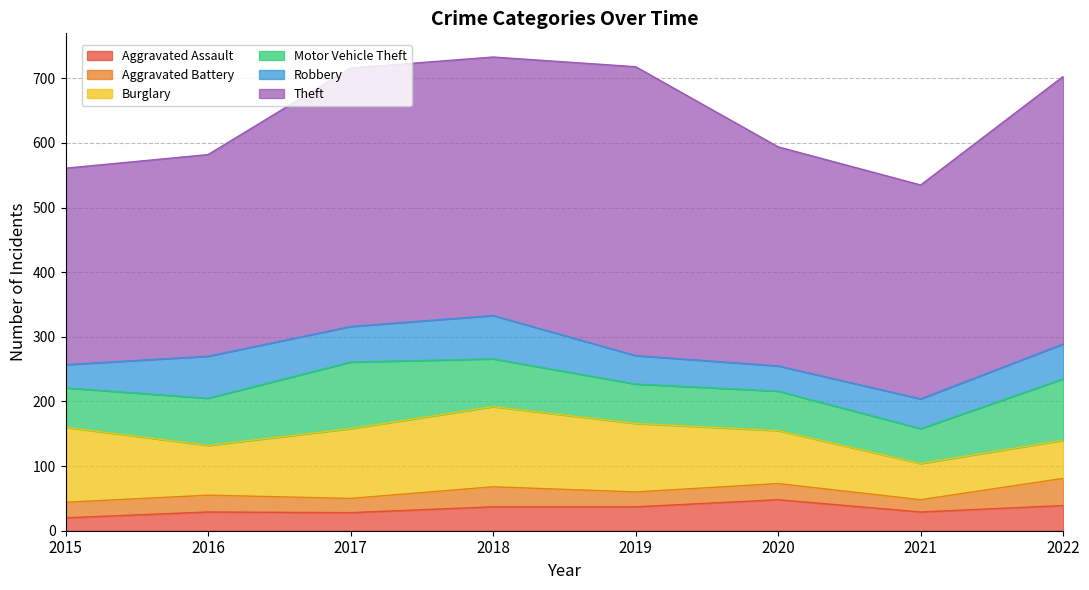

Reading left to right, transcribe all the data shown in this chart.

Aggravated Assault: 20	29	28	37	37	48	29	39
Aggravated Battery: 24	26	22	31	23	25	19	42
Burglary: 116	77	108	124	106	82	56	59
Motor Vehicle Theft: 61	73	103	74	61	61	54	95
Robbery: 36	65	55	67	44	39	46	54
Theft: 304	312	400	400	447	339	331	414